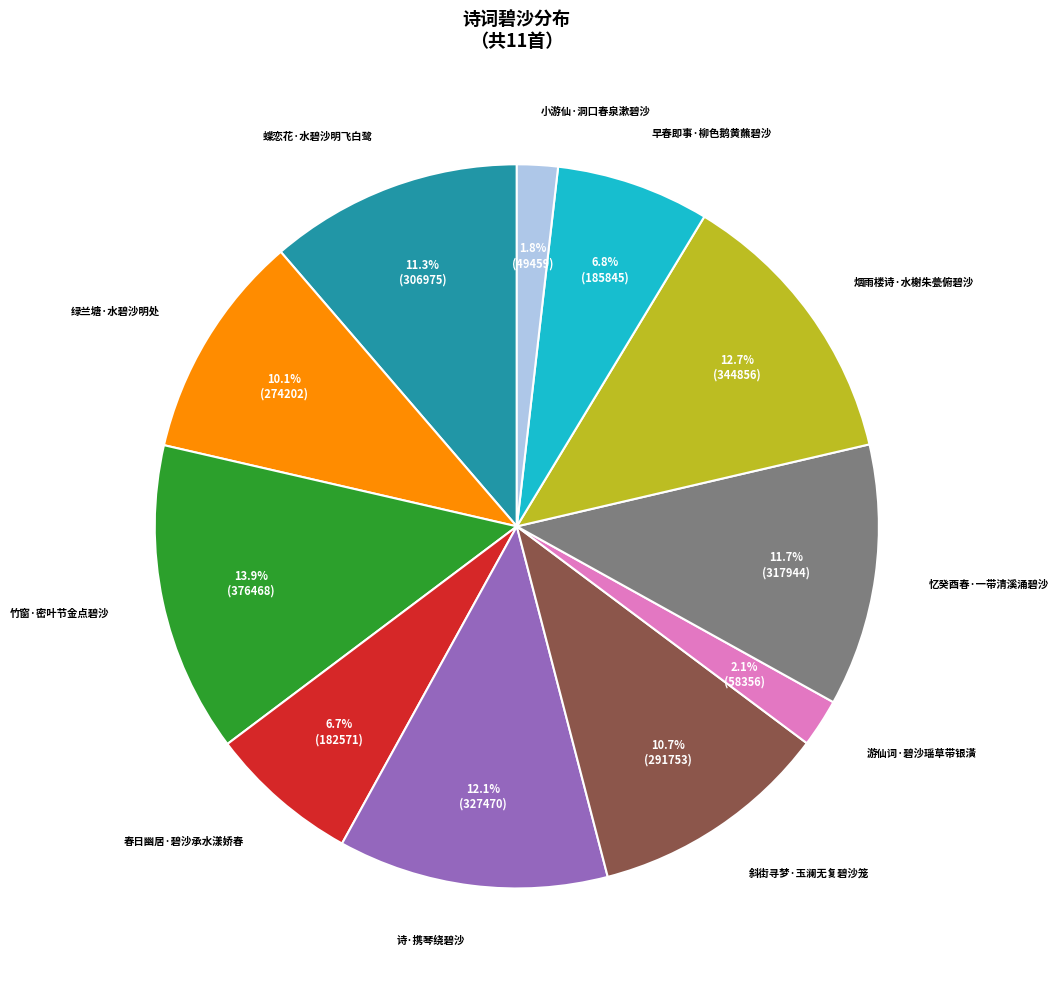

How many slices are in this pie chart?

11